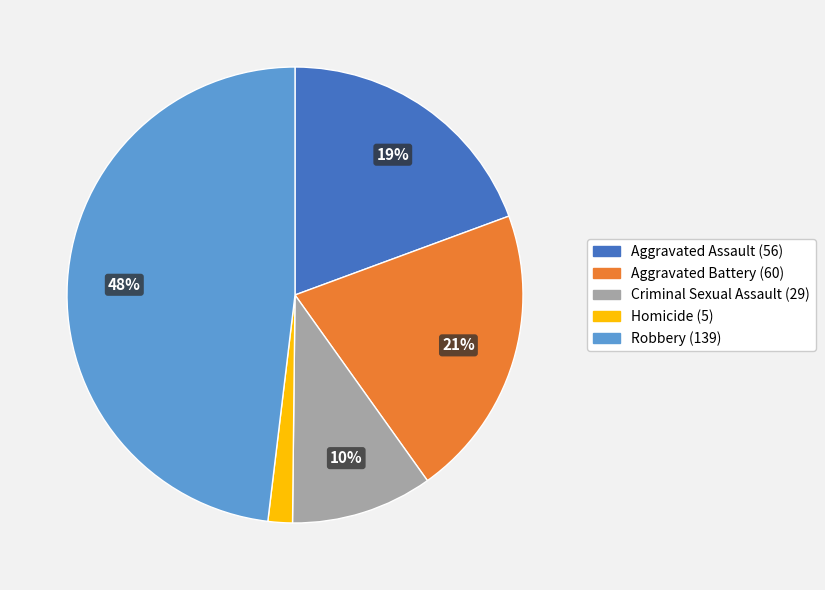

To the nearest percent, what is the combined percentage of Robbery and Aggravated Assault?

67%